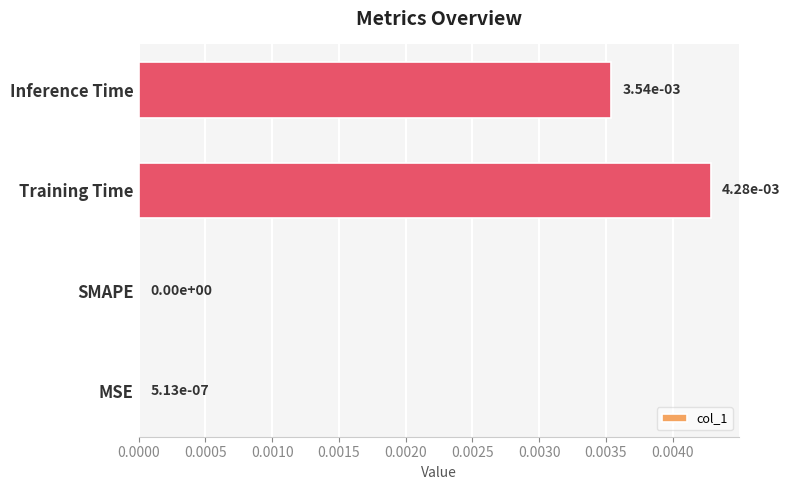

The value at Training Time is 0.0. True or false?

True